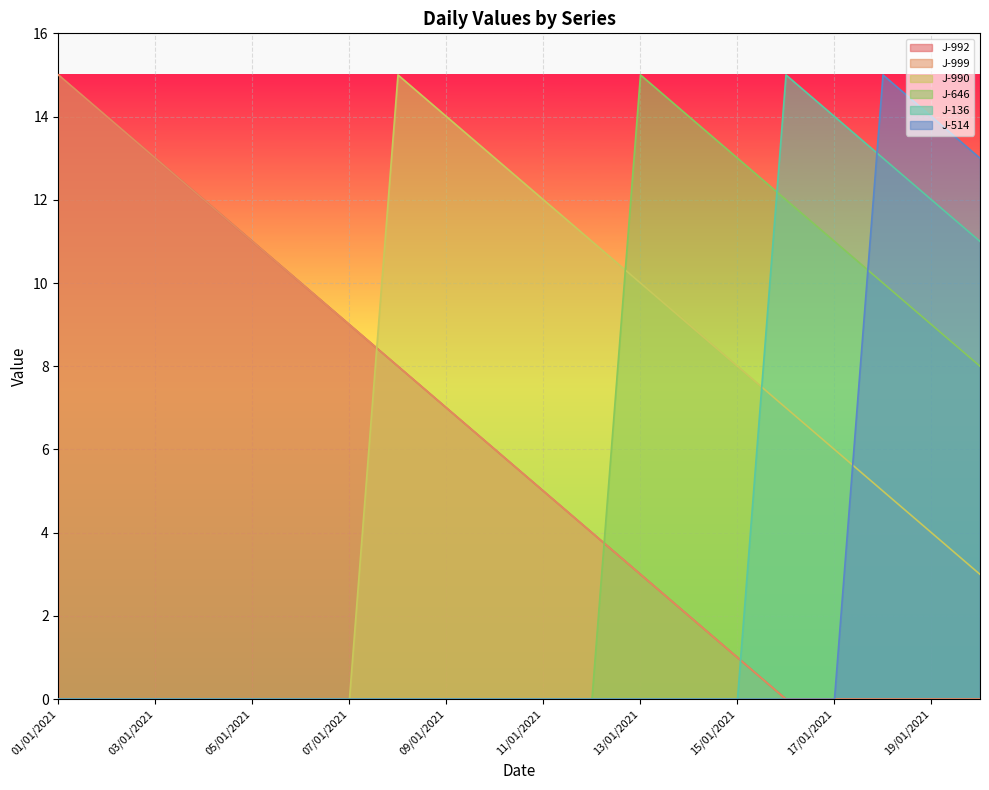

What is the label of the 18th point from the right?

03/01/2021